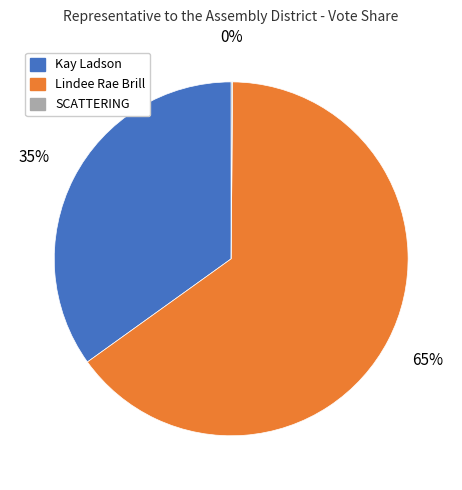

What is the largest slice in the pie chart?

Lindee Rae Brill